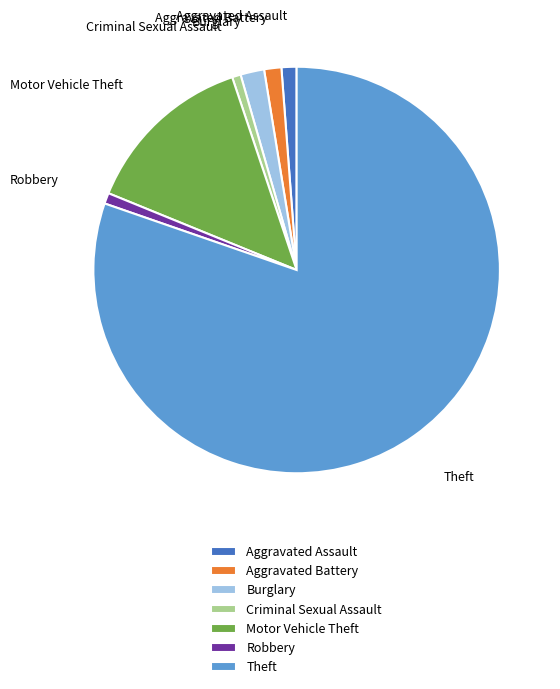

The Theft slice represents 80% of the pie. True or false?

True